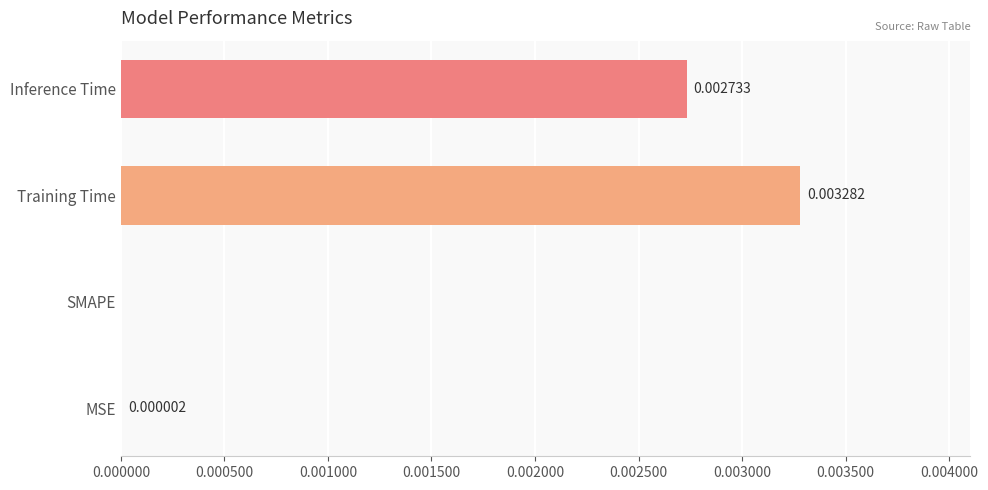

Are the bars horizontal?

Yes